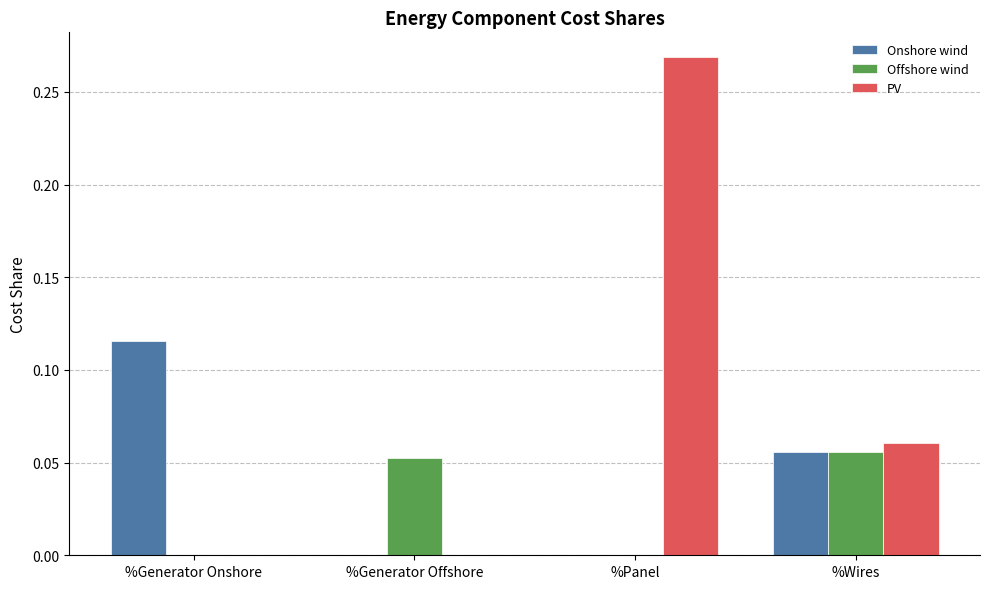

The value of PV at %Panel is 0.5. True or false?

False